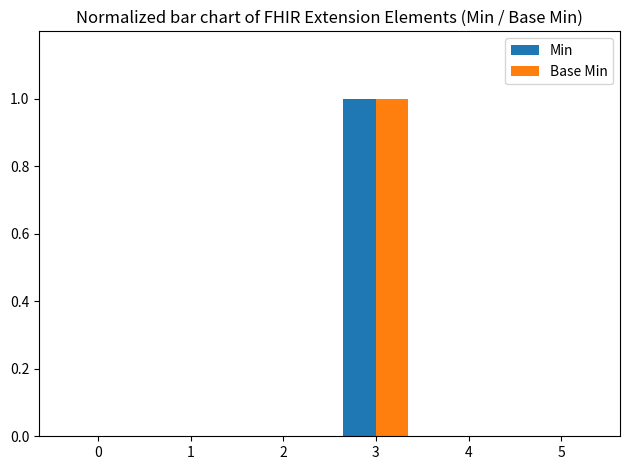

Reading left to right, what are all the values shown in this chart?

Min: 0	0	0	1	0	0
Base Min: 0	0	0	1	0	0